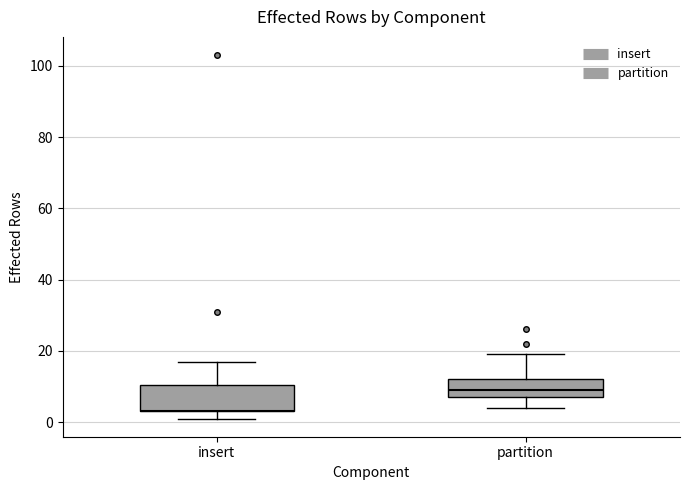

What is the label of the 26th point from the left?

partition